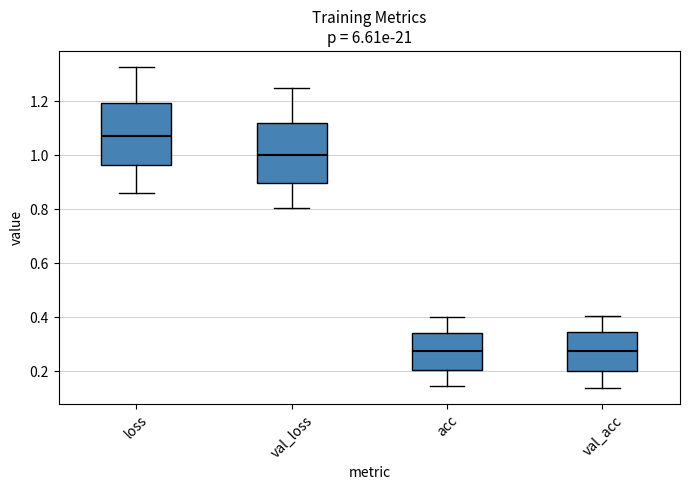

Reading left to right, read every box against the y-axis: the position of its median line, the range the box covers, and the ends of its whiskers. The values are not printed on the chart, so give them approximately, as read against the axis.

loss: median 1.08, box 0.96 to 1.20, whiskers 0.86 to 1.32
val_loss: median 1.00, box 0.90 to 1.12, whiskers 0.80 to 1.24
acc: median 0.28, box 0.20 to 0.34, whiskers 0.14 to 0.40
val_acc: median 0.28, box 0.20 to 0.34, whiskers 0.14 to 0.40